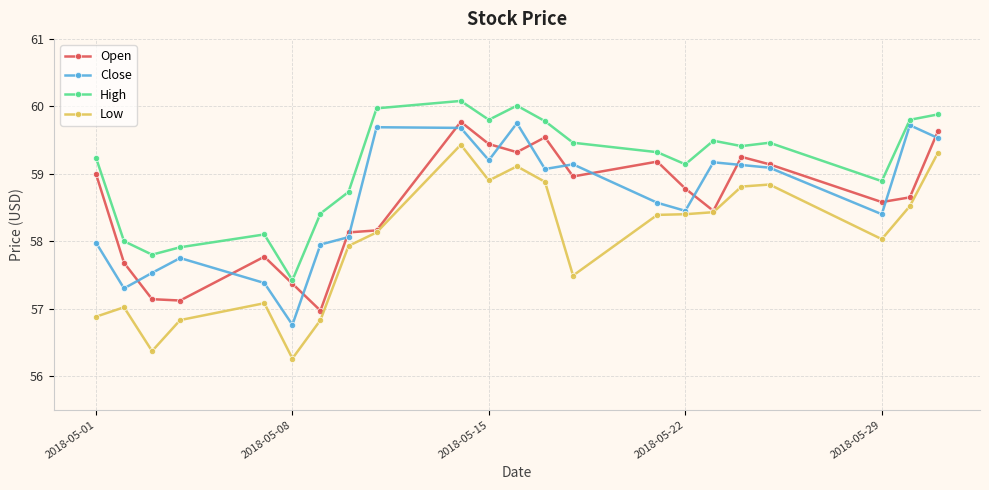

True or false: Close has more than 0 points higher than both neighbors.

True